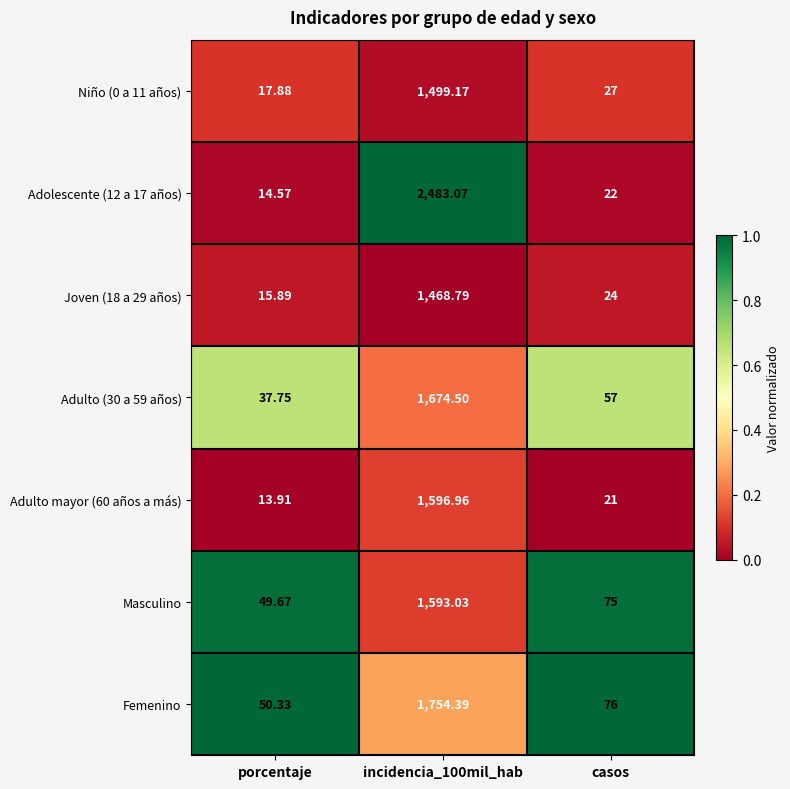

Which category has the lowest value across all series?

porcentaje